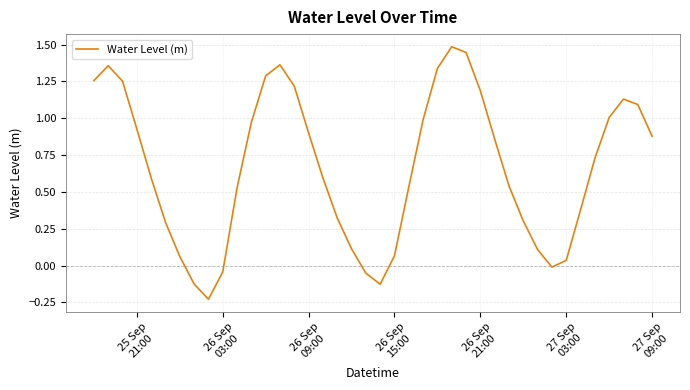

What is the greatest value displayed?

1.5